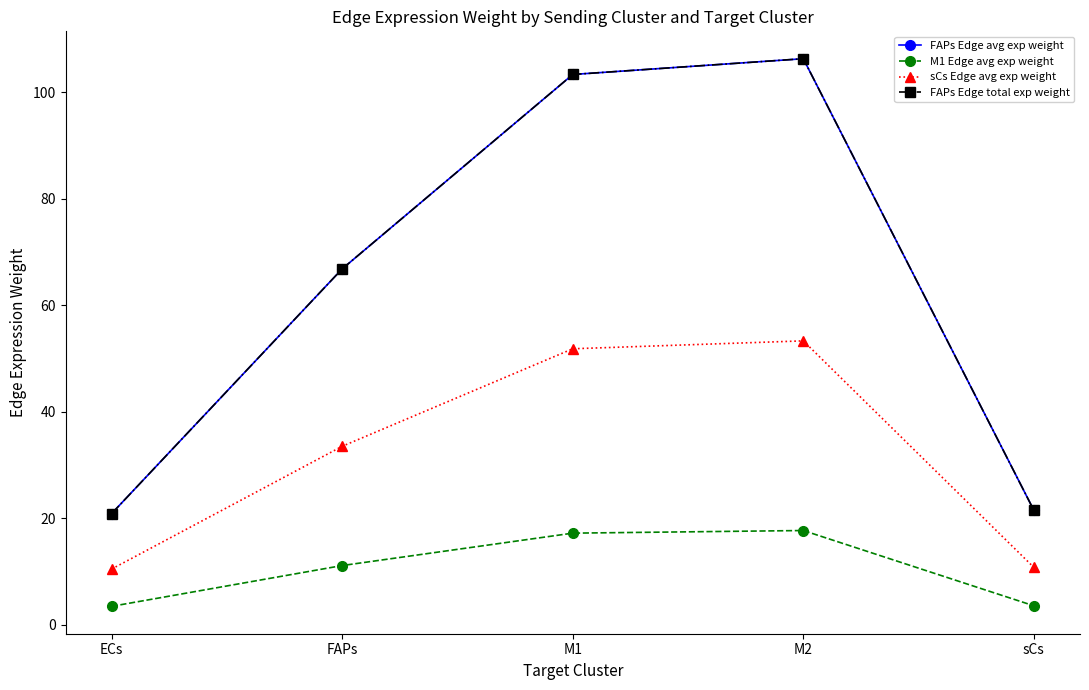

True or false: M1 Edge avg exp weight has more than 2 points higher than both neighbors.

False